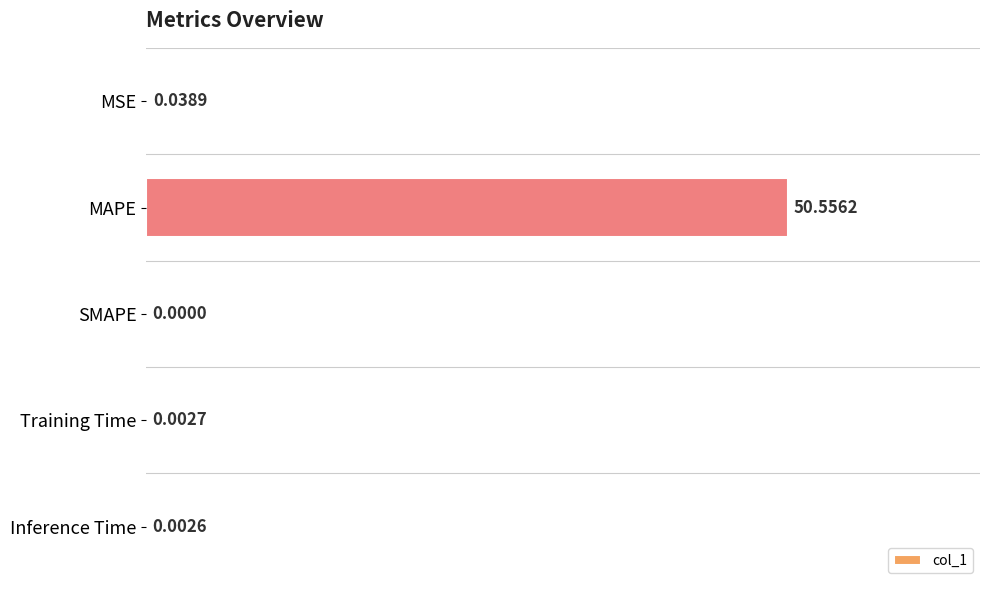

How many data points are above 0?

4